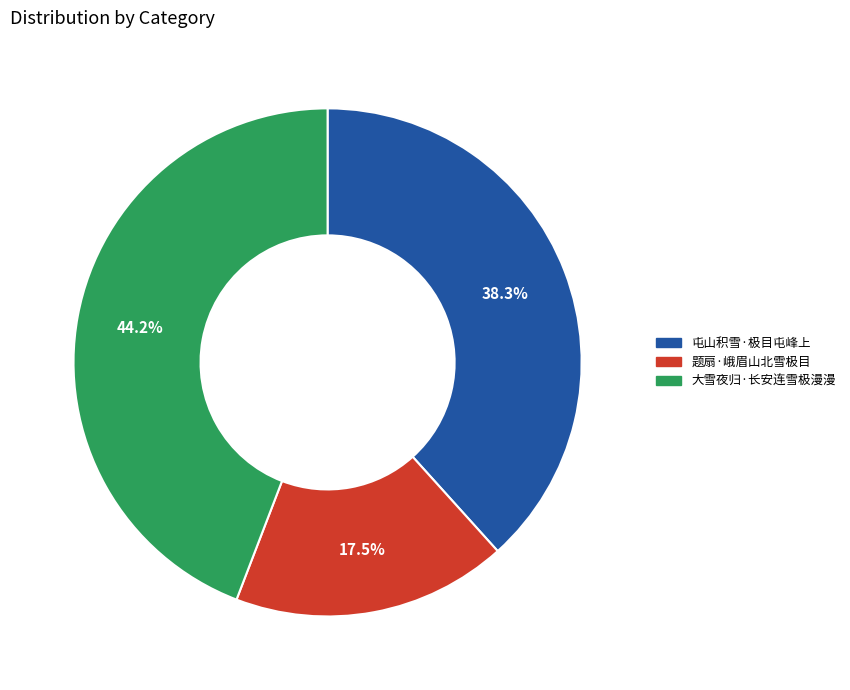

The 题扇·峨眉山北雪极目 slice represents 7% of the pie. True or false?

False